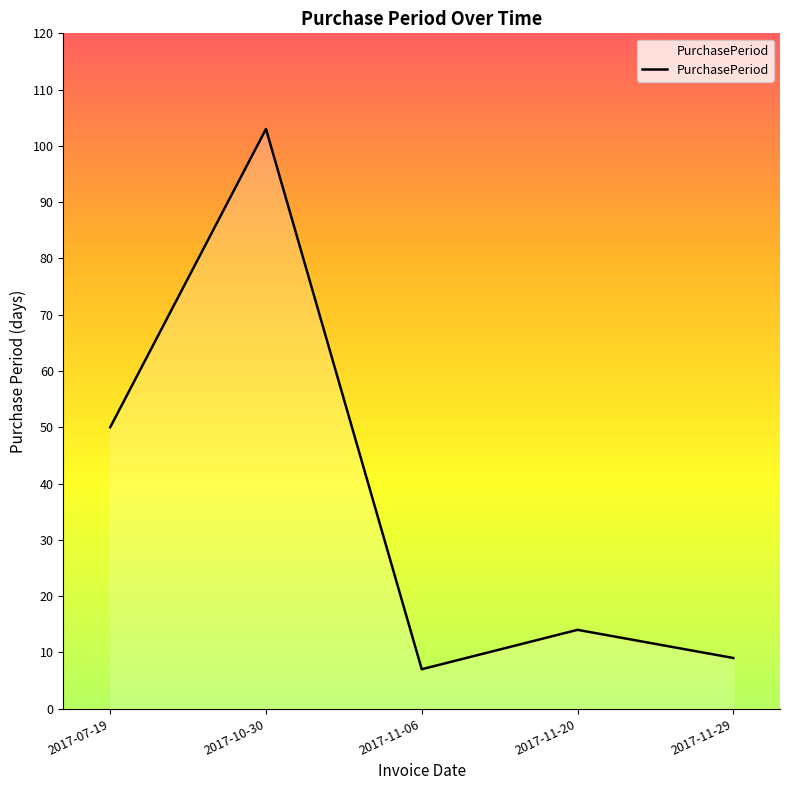

Which label corresponds to the largest value in the chart?

2017-10-30